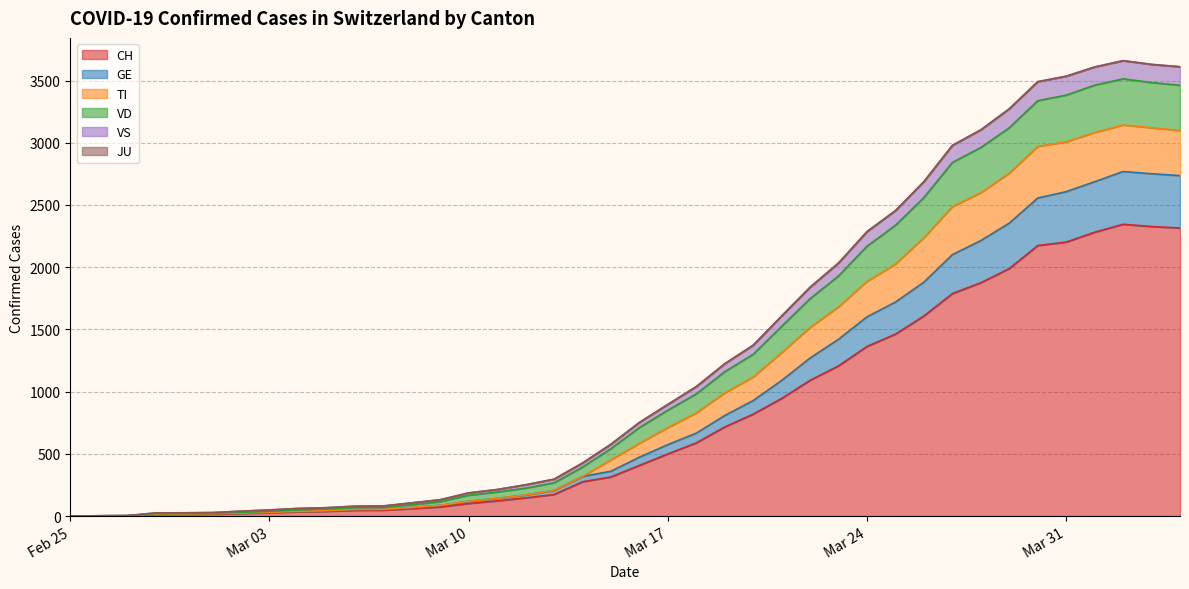

Where is the first local maximum for GE?

2020-04-02